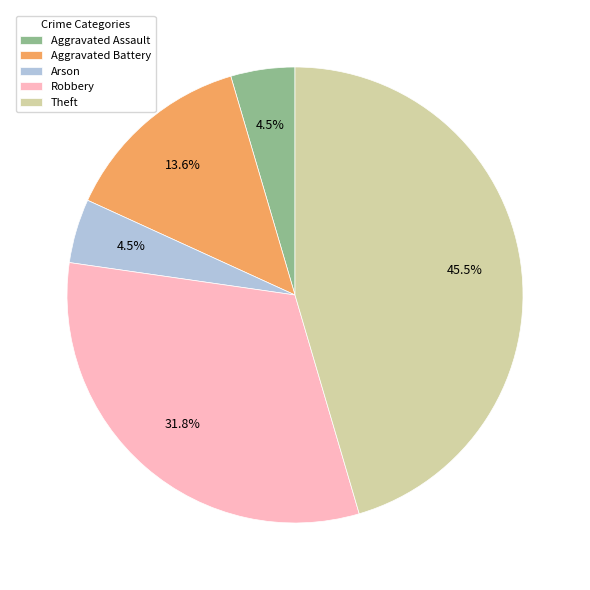

Count the number of slices in the pie.

5